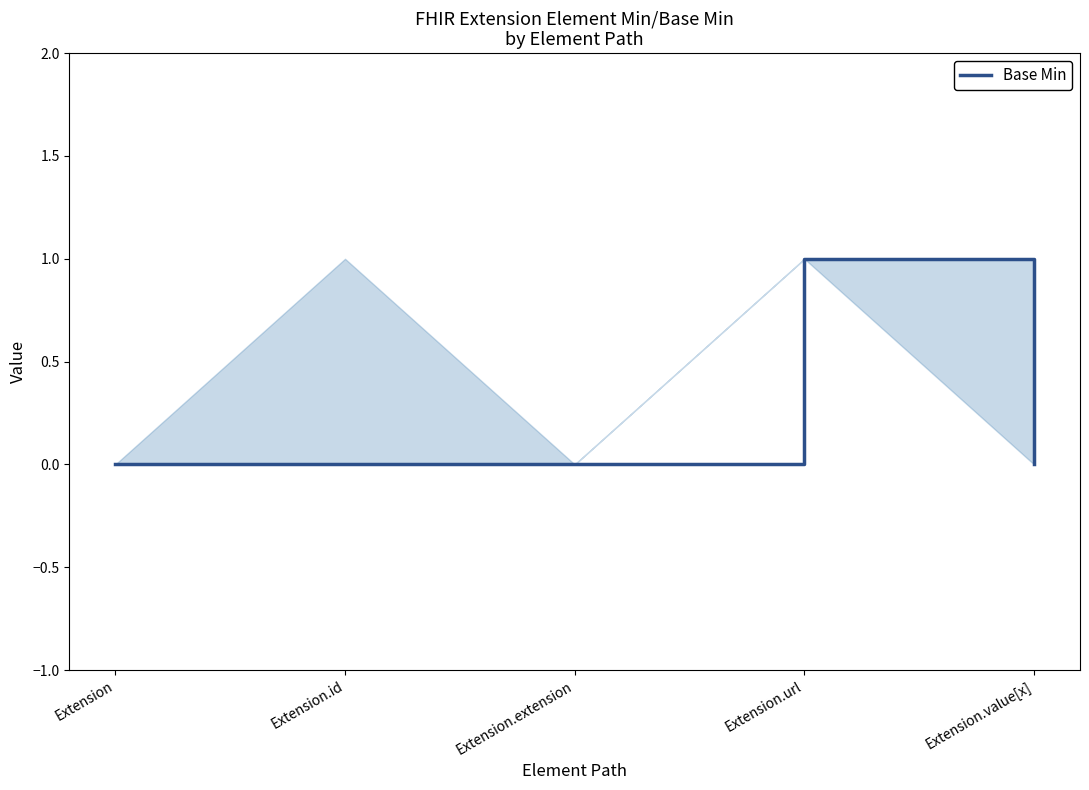

What is the difference between the values at Extension.extension and Extension.url?

1